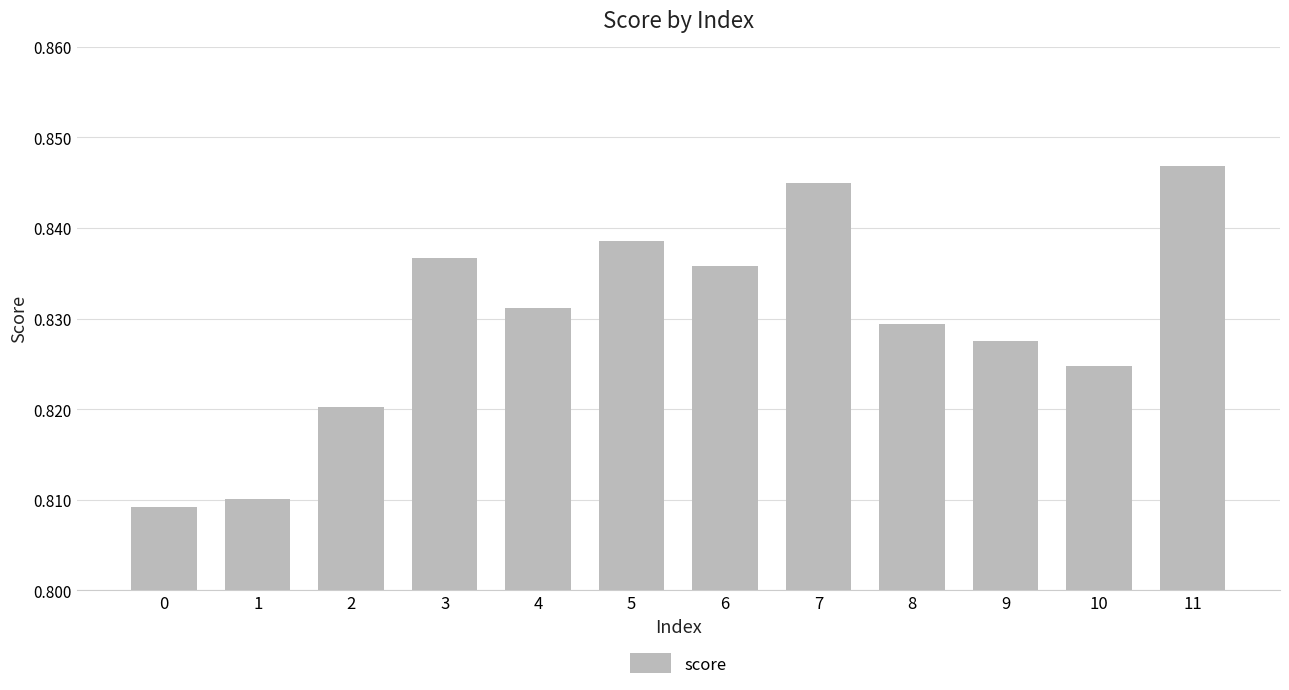

Does the chart contain stacked bars?

No